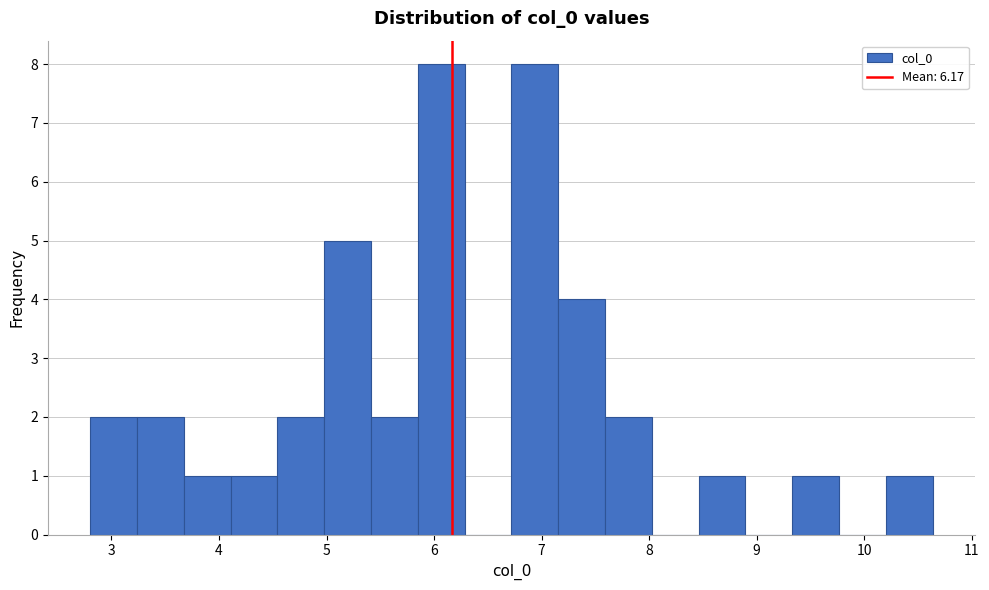

Reading left to right, transcribe this chart: for each bar, give the range it covers on the x-axis and its height. Neither the bar edges nor the heights are printed on the chart, so give them approximately, as read against the axes.

2.8 to 3.2: 2
3.2 to 3.7: 2
3.7 to 4.1: 1
4.1 to 4.5: 1
4.5 to 5.0: 2
5.0 to 5.4: 5
5.4 to 5.8: 2
5.8 to 6.3: 8
6.3 to 6.7: 0
6.7 to 7.2: 8
7.2 to 7.6: 4
7.6 to 8.0: 2
8.0 to 8.5: 0
8.5 to 8.9: 1
8.9 to 9.3: 0
9.3 to 9.8: 1
9.8 to 10.2: 0
10.2 to 10.6: 1